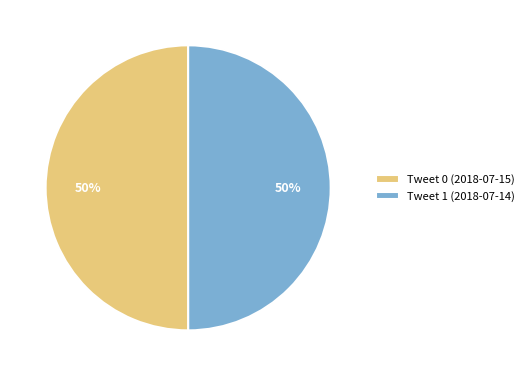

Approximately how many times larger is the value at Tweet 1 (2018-07-14) compared to Tweet 0 (2018-07-15)?

1.0